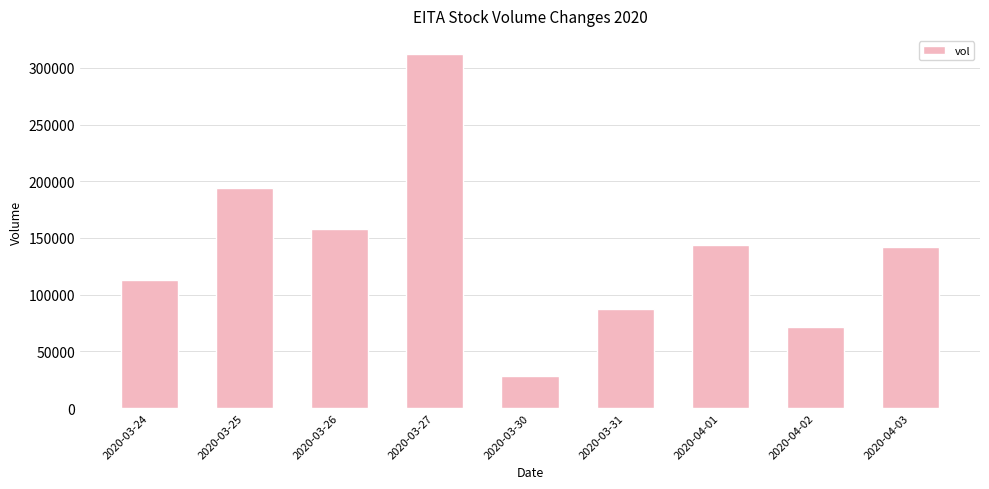

What is the change in value from 2020-03-26 to 2020-03-30?

-129400